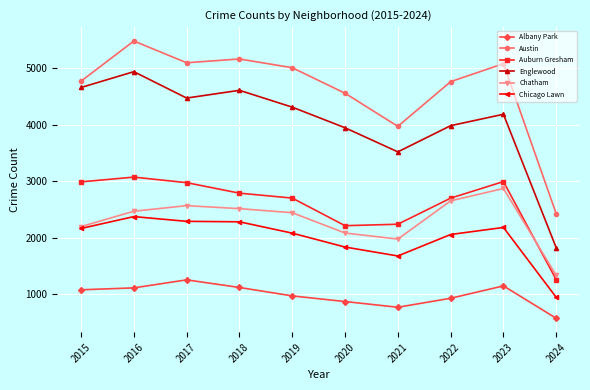

True or false: Albany Park and Chicago Lawn intersect in this chart.

False